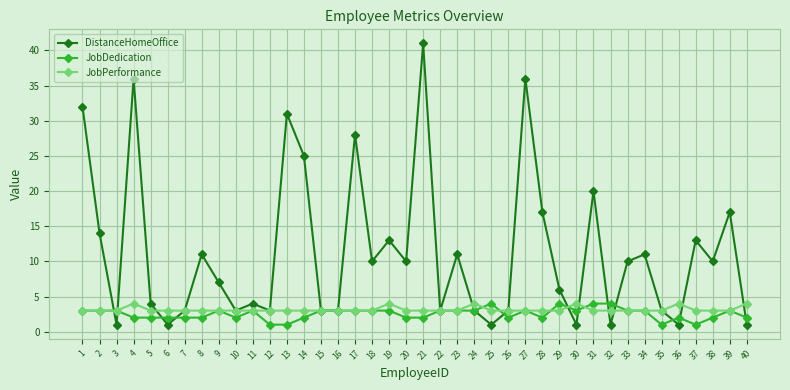

What is the difference between the highest and lowest values at 35?

2